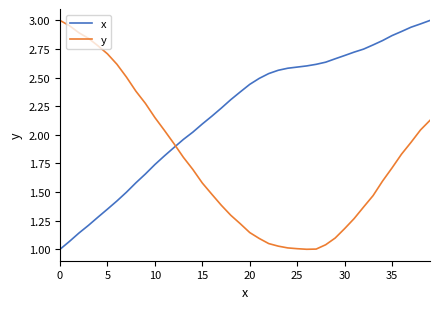

How many times do x and y cross each other?

1